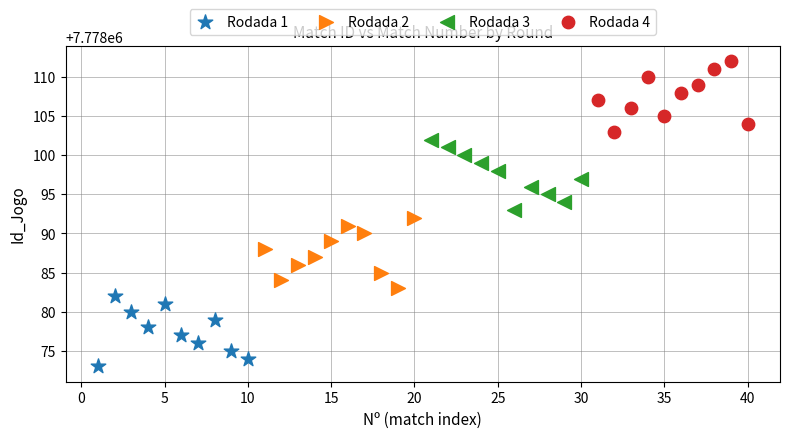

Which series contains the lowest Y value?

Rodada 1